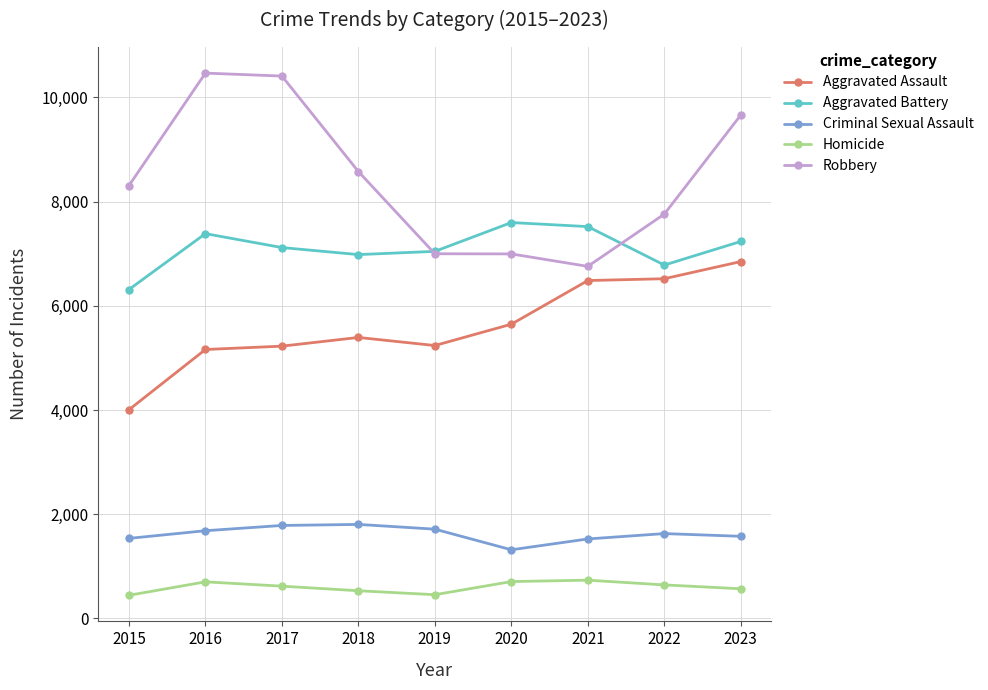

What is the spread (max minus min) of values at 2023?

9091